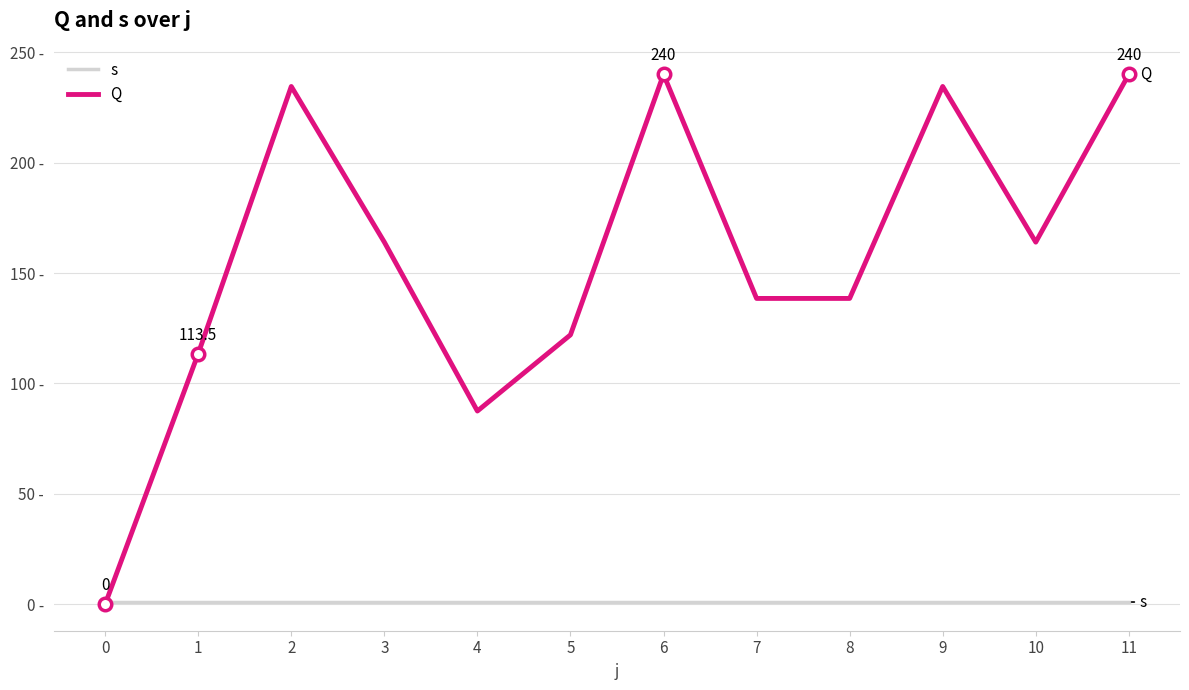

Does the chart display data point markers on the line(s)?

No